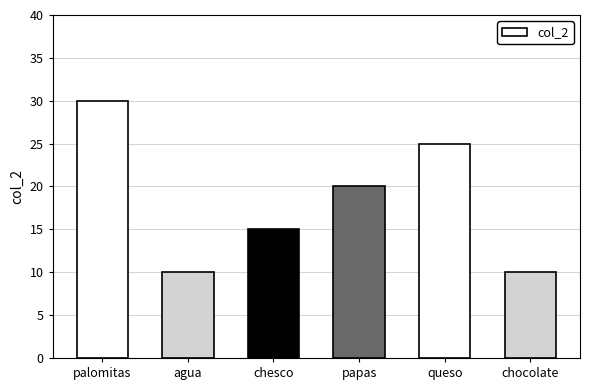

How many values are below 20?

3